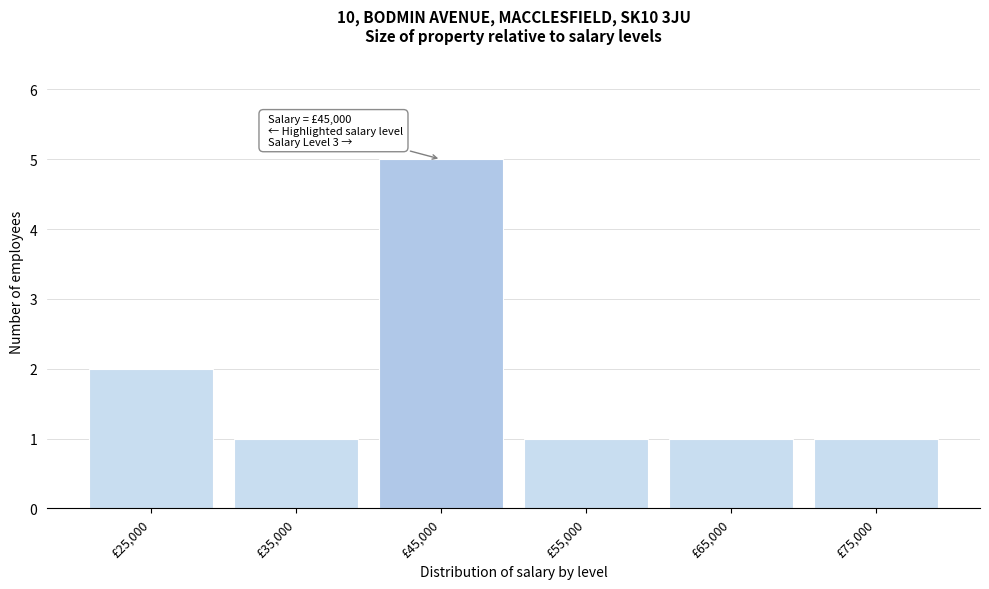

Reading left to right, transcribe all the data shown in this chart.

£25,000=2	£35,000=1	£45,000=5	£55,000=1	£65,000=1	£75,000=1